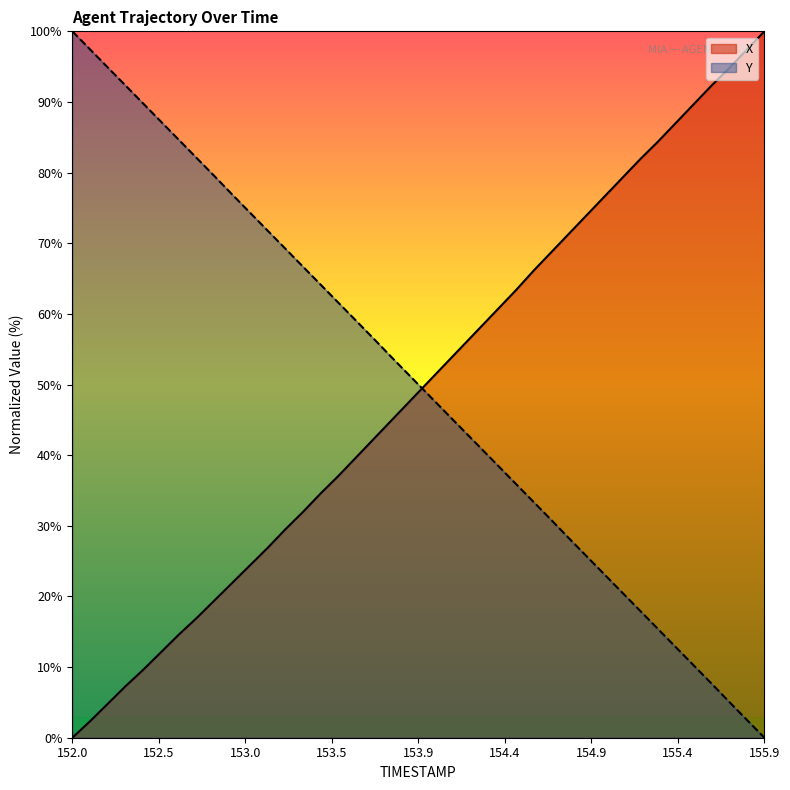

How many times do Y and X cross each other?

1